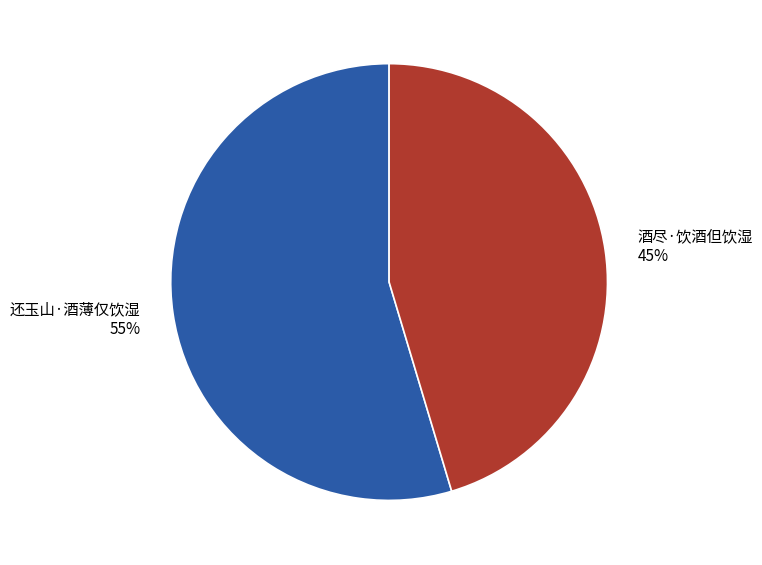

What is the ratio of the value at 还玉山·酒薄仅饮湿 to the value at 酒尽·饮酒但饮湿?

1.2